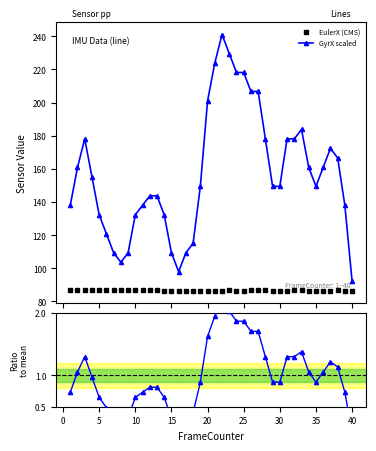

True or false: EulerX (CMS) has more than 0 points higher than both neighbors.

True